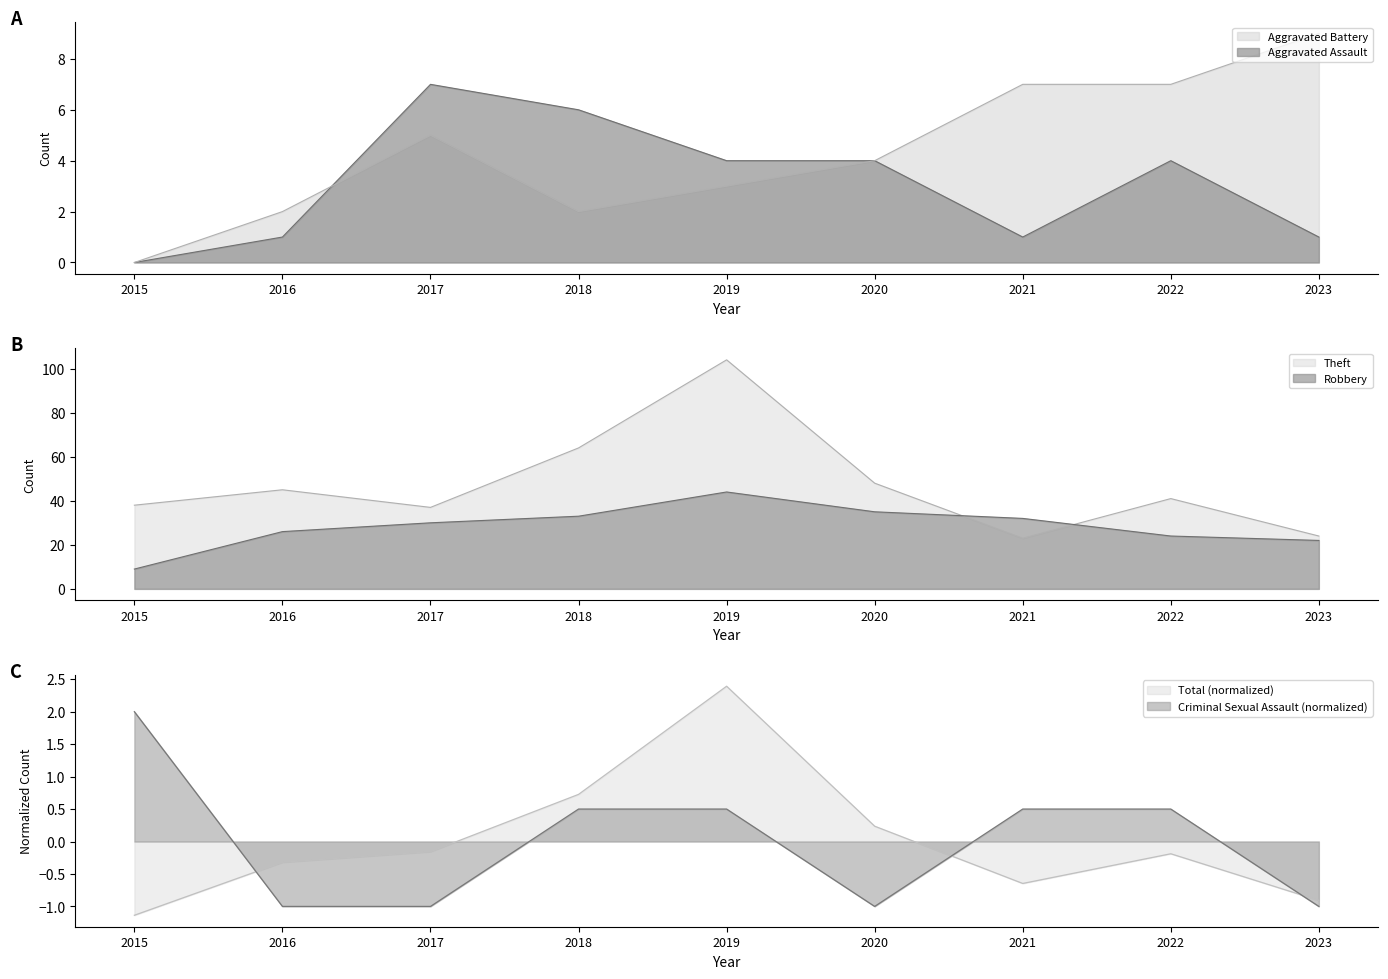

How many values in the Total series are below 0?

6